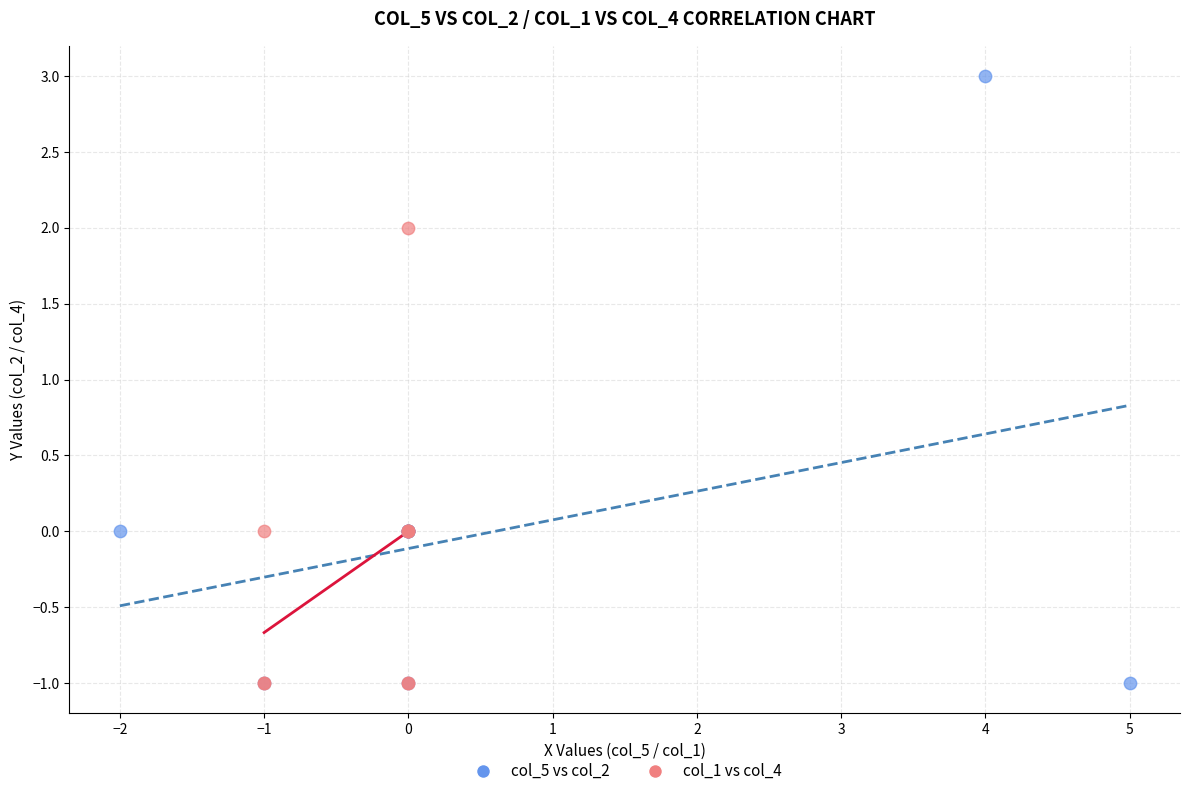

What are all the series names shown in the legend?

col_5 vs col_2, col_1 vs col_4